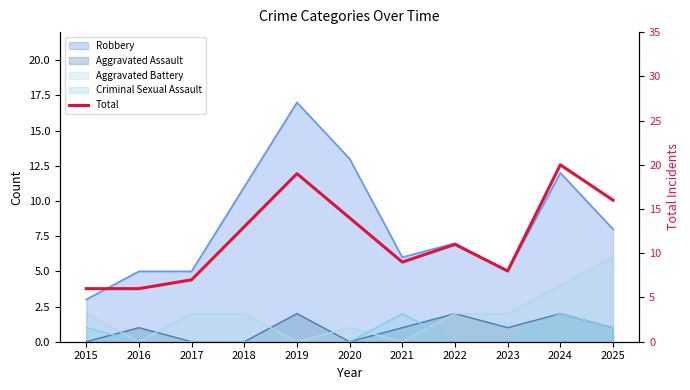

At which label does the data first exceed 11?

2018